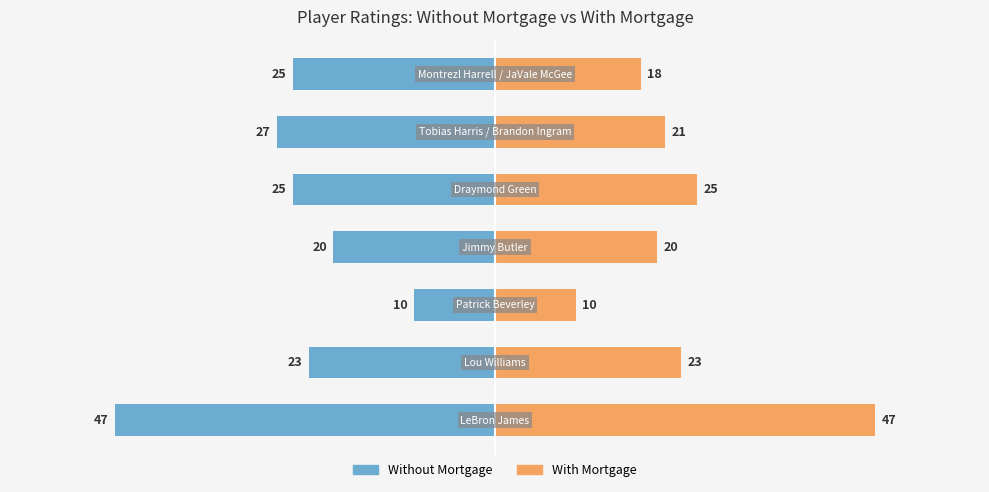

How many series are shown in this chart?

2